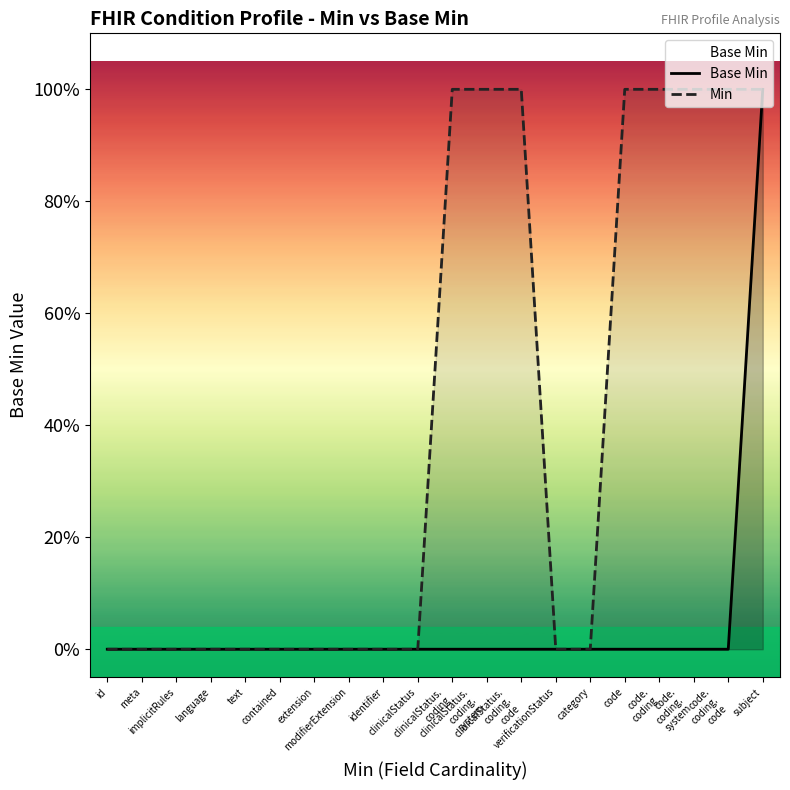

Does the chart display data point markers on the line(s)?

No